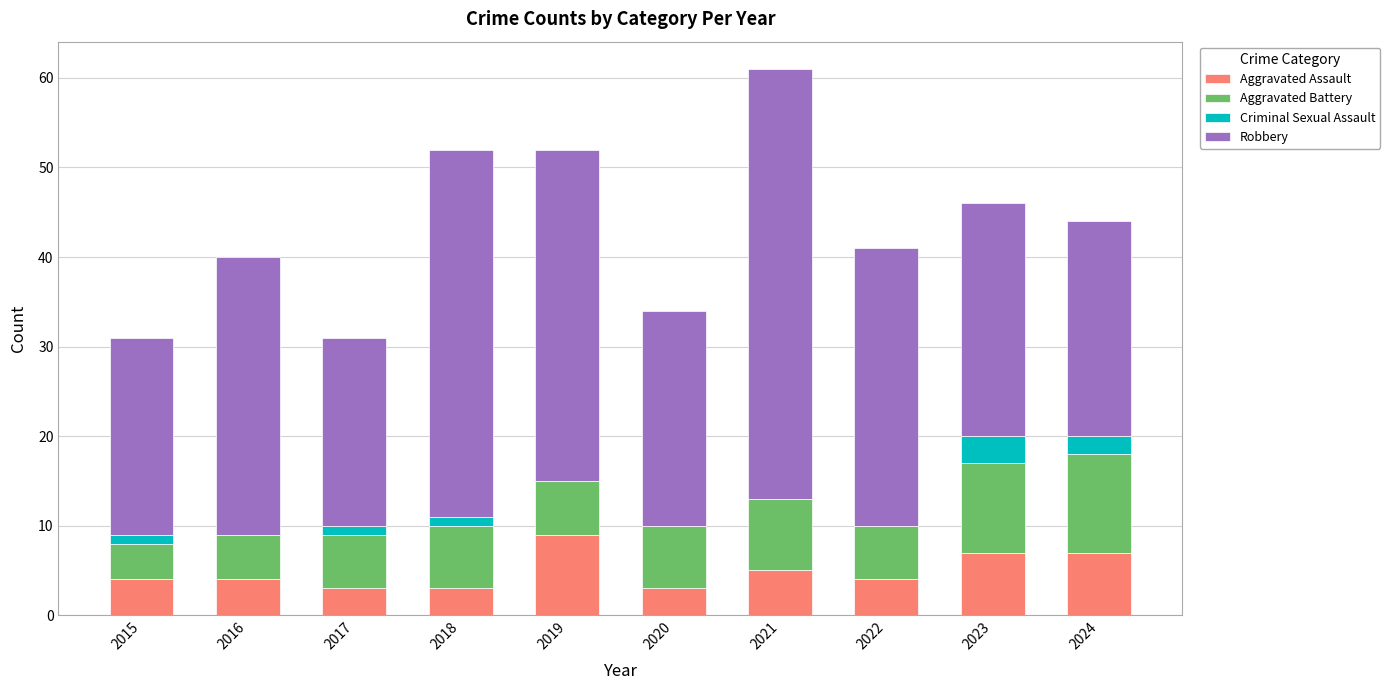

At which label does Aggravated Assault reach its peak?

2019